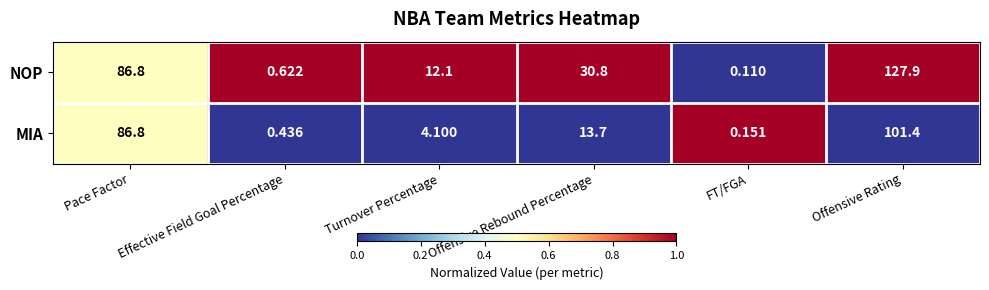

Which series has the largest range (max minus min)?

NOP